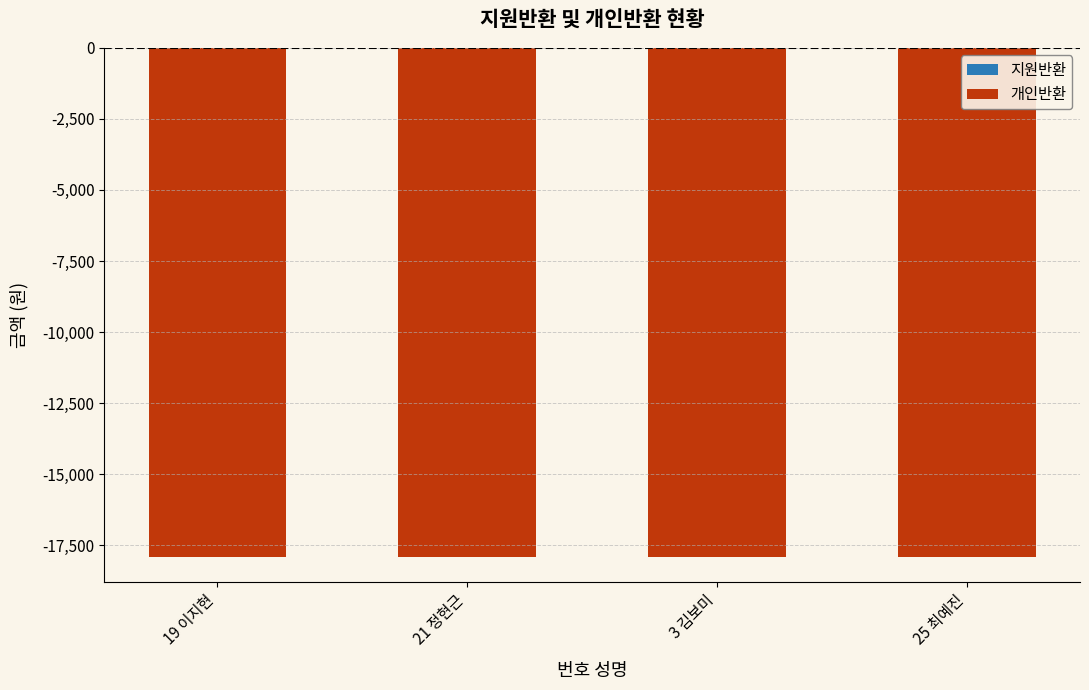

The 지원반환 series shows 0 at 3 김보미. True or false?

True